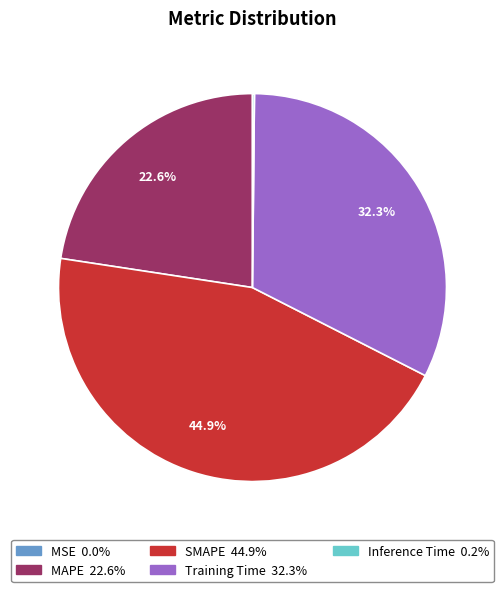

Is there any slice that represents more than half of the pie?

No